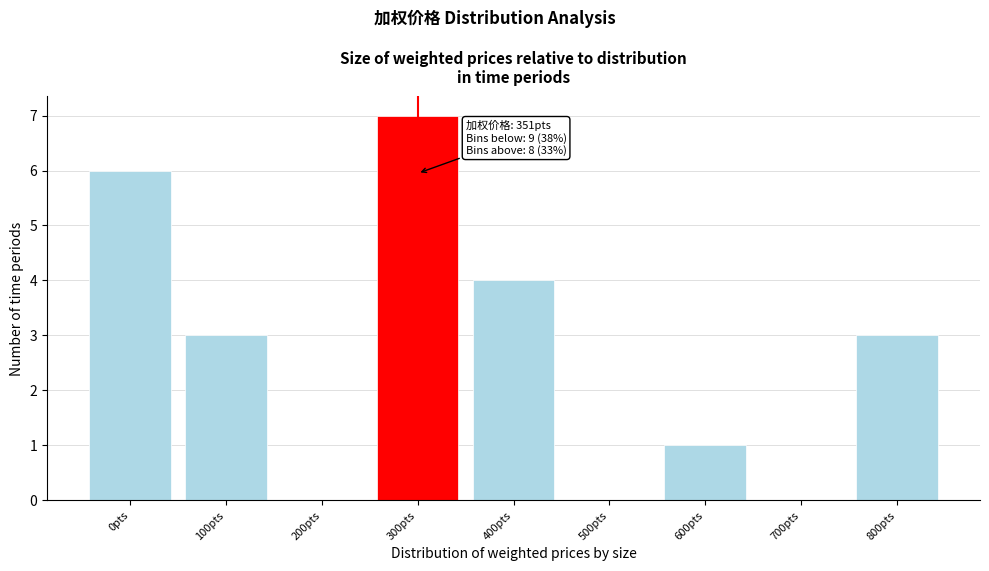

Reading right to left, extract all data points from this chart.

800pts=3	700pts=0	600pts=1	500pts=0	400pts=4	300pts=7	200pts=0	100pts=3	0pts=6